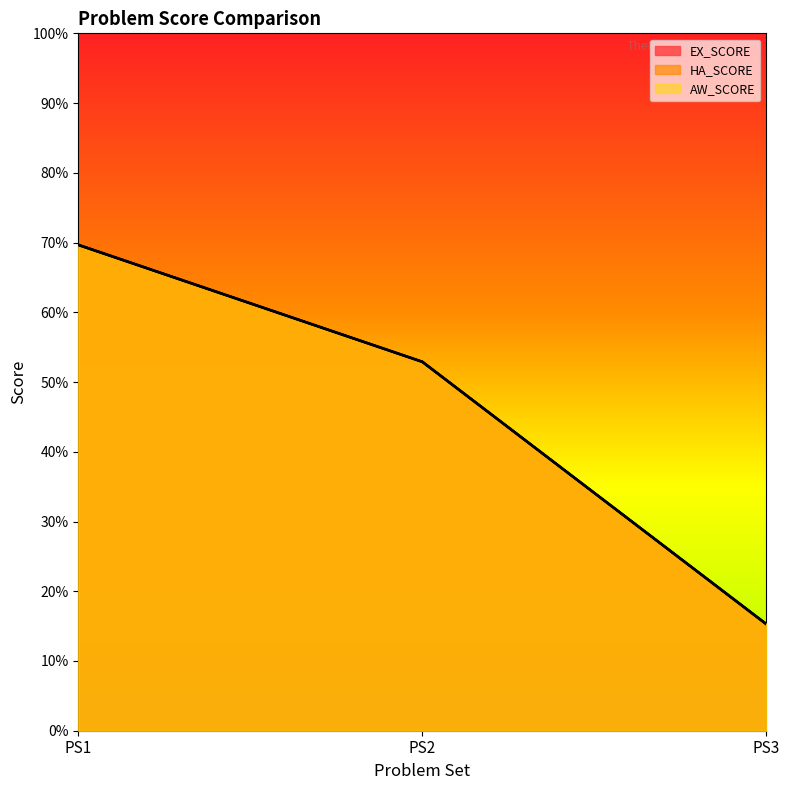

At which category does the chart reach its peak across all series?

PS1